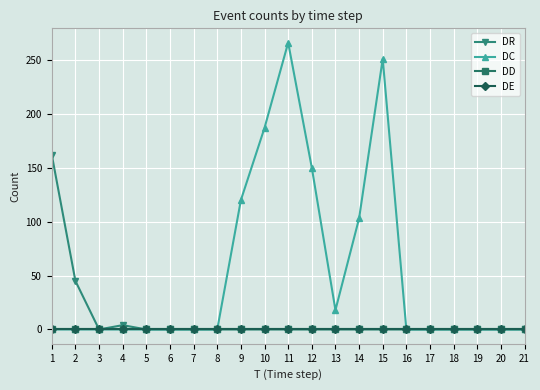

Reading left to right, list all the values displayed in this chart.

DR: 1=162	2=45	3=0	4=4	5=0	6=0	7=0	8=0	9=0	10=0	11=0	12=0	13=0	14=0	15=0	16=0	17=0	18=0	19=0	20=0	21=0
DC: 1=0	2=0	3=0	4=0	5=0	6=0	7=0	8=0	9=120	10=187	11=266	12=150	13=18	14=103	15=251	16=0	17=0	18=0	19=0	20=0	21=0
DD: 1=0	2=0	3=0	4=0	5=0	6=0	7=0	8=0	9=0	10=0	11=0	12=0	13=0	14=0	15=0	16=0	17=0	18=0	19=0	20=0	21=0
DE: 1=0	2=0	3=0	4=0	5=0	6=0	7=0	8=0	9=0	10=0	11=0	12=0	13=0	14=0	15=0	16=0	17=0	18=0	19=0	20=0	21=0